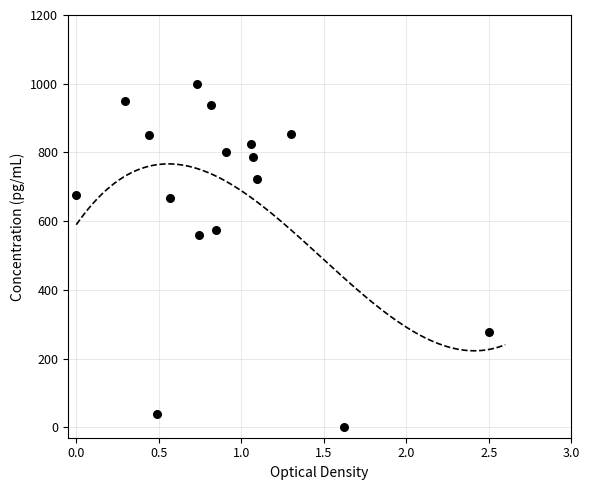

What is the range of X values (max minus min)?

2.5